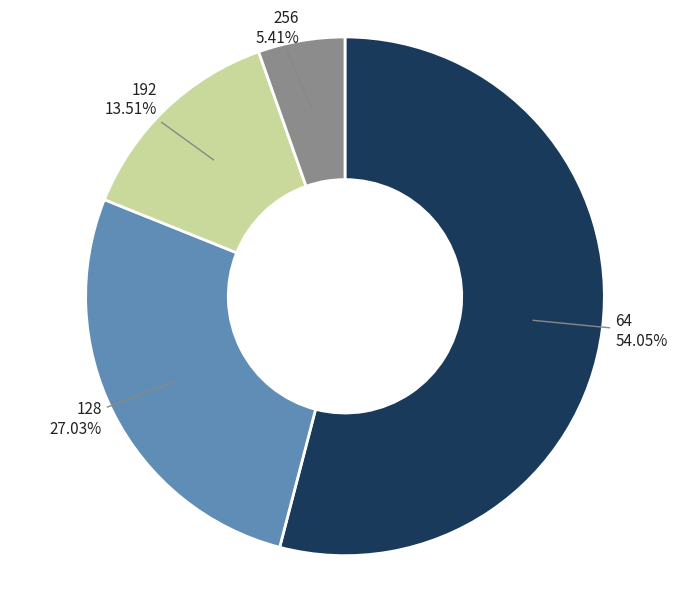

To the nearest percent, what is the difference between the largest and smallest slice percentages?

49%